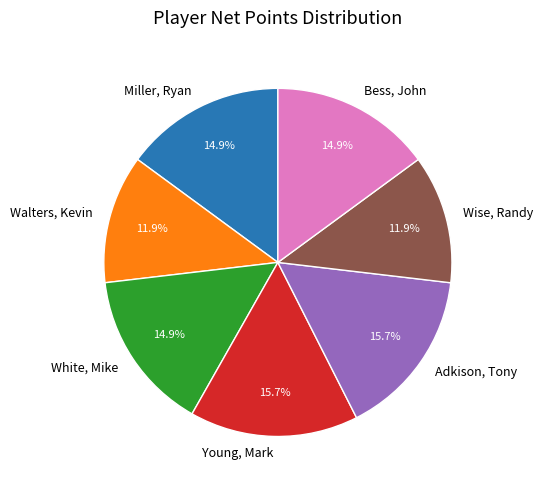

To the nearest percent, what is the difference between the largest and smallest slice percentages?

4%